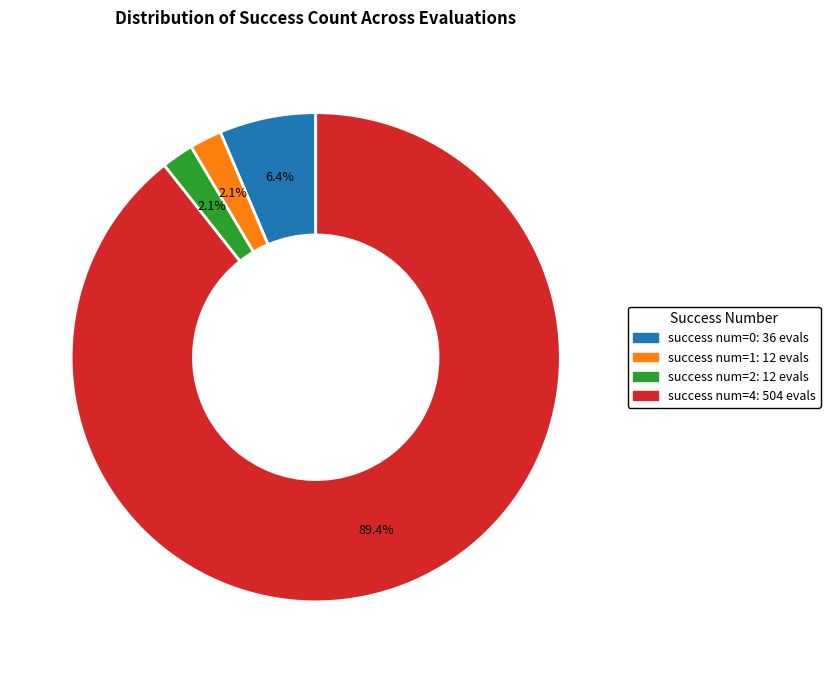

What is the largest slice in the pie chart?

4